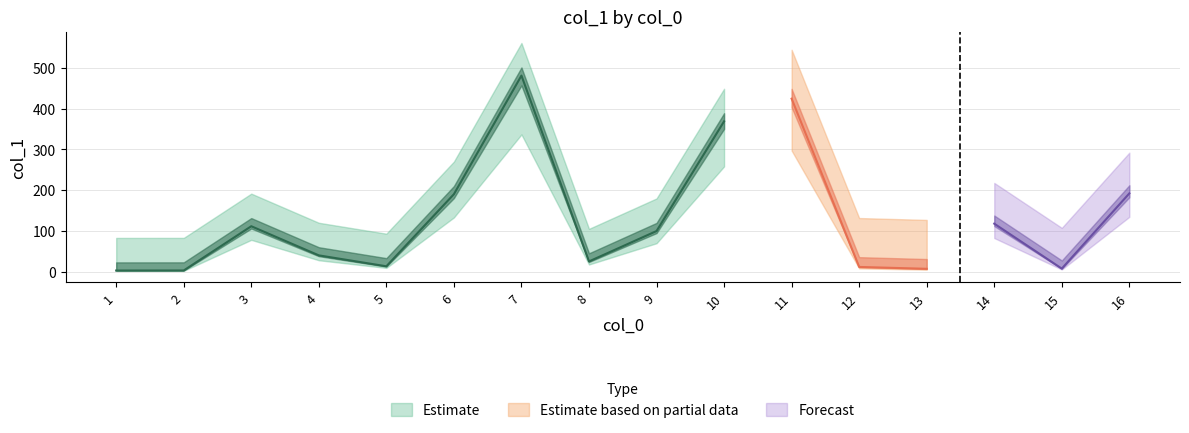

How many points are higher than both their immediate neighbors (excluding endpoints)?

4